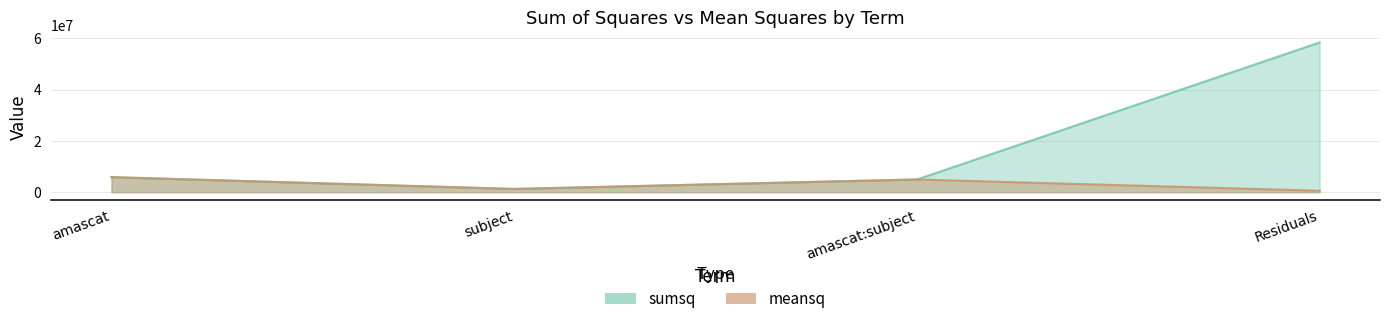

True or false: sumsq has more than 2 points higher than both neighbors.

False